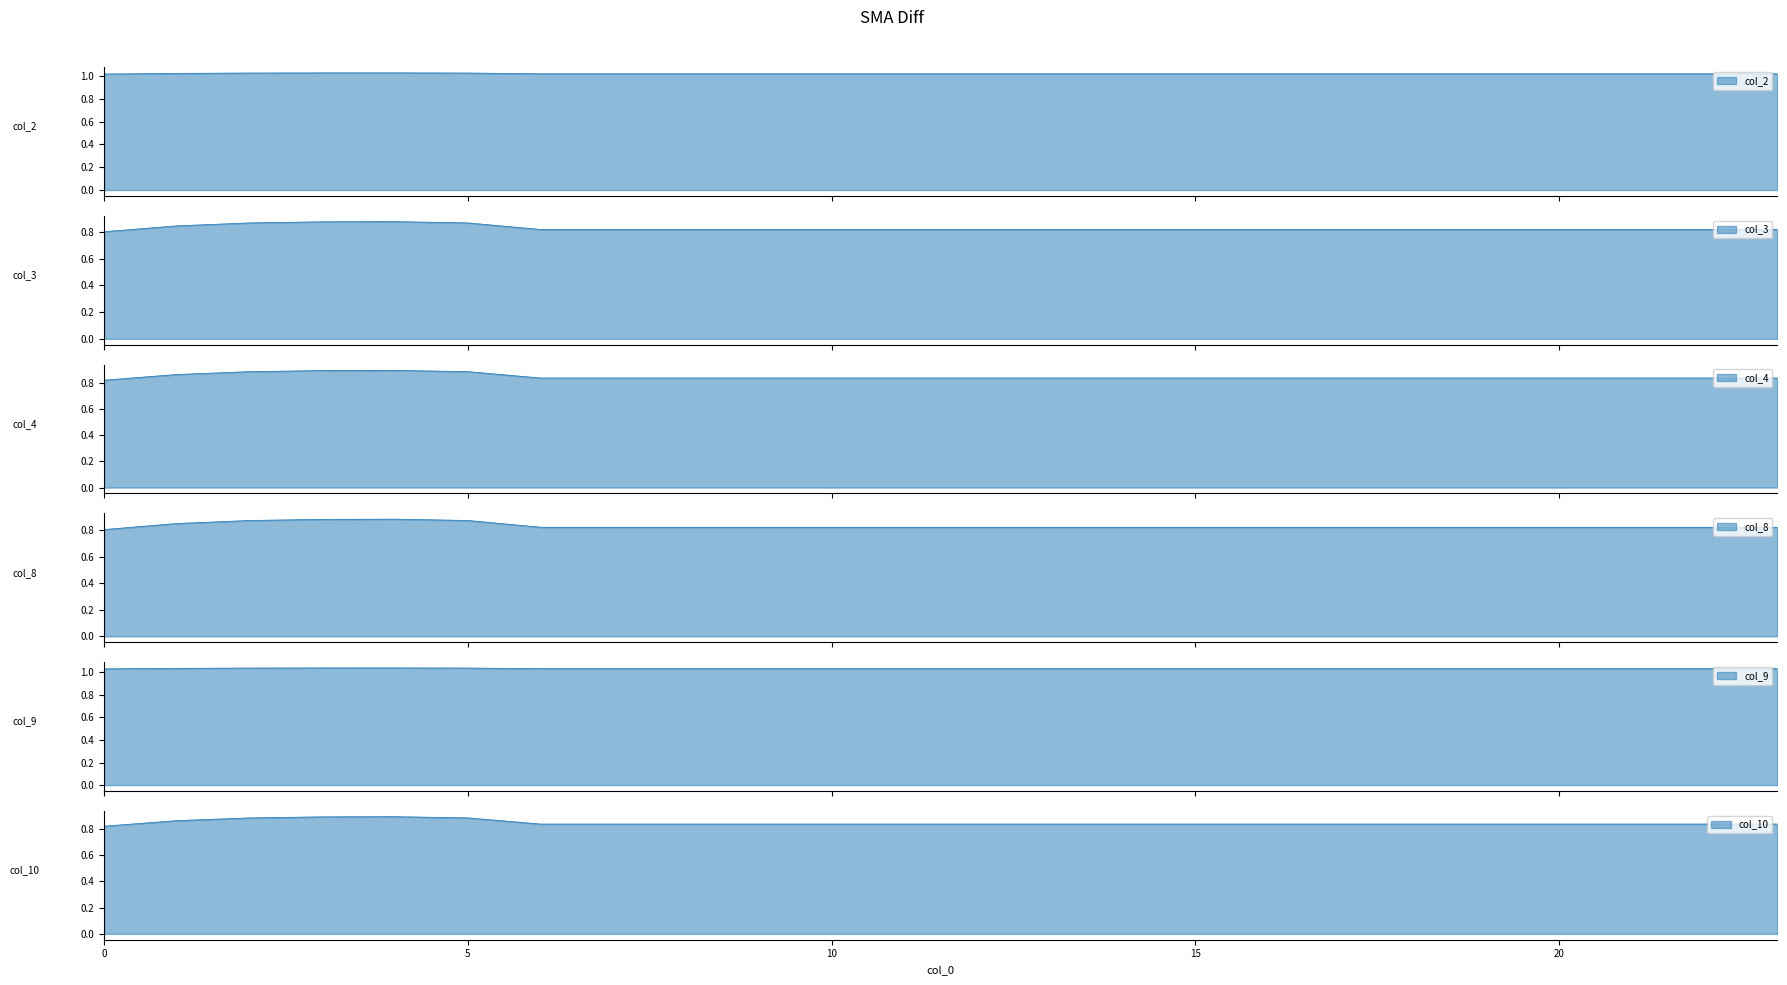

True or false: col_8 has a value of 0.8 at 14.

True